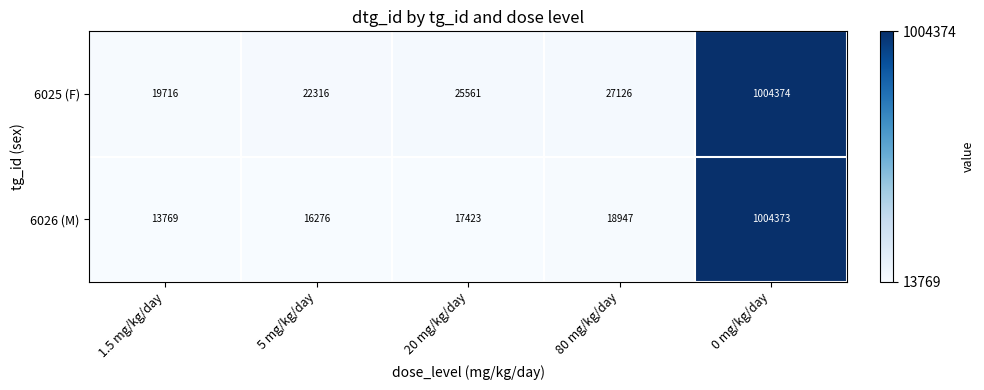

Rank the series by their average value, from lowest to highest.

6026 (M), 6025 (F)